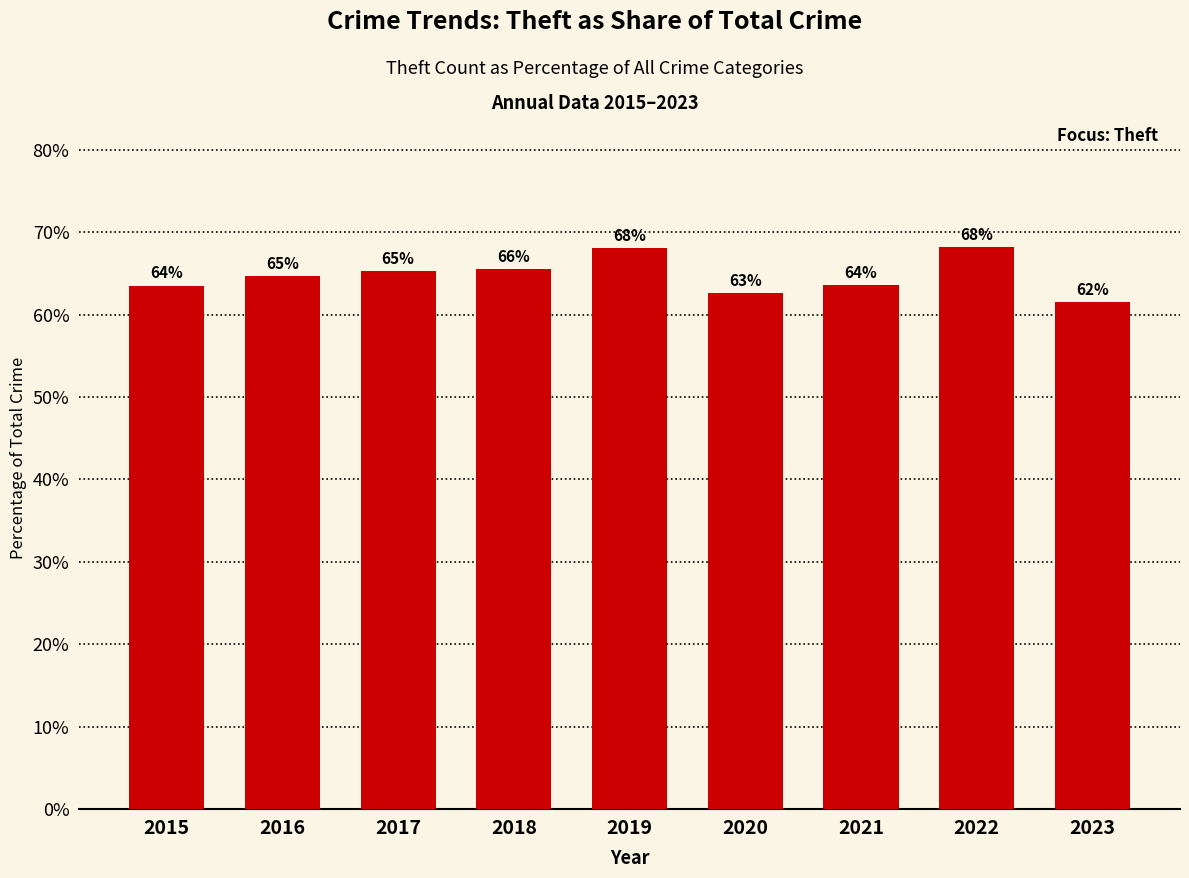

At which category does the chart reach its minimum across all series?

2023